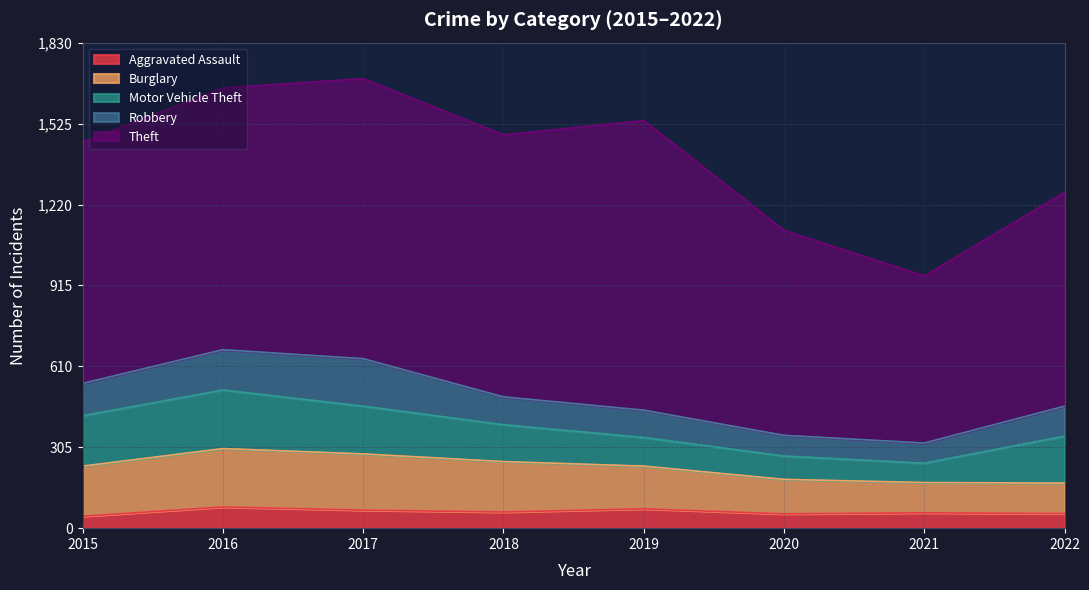

What is the sum of the Motor Vehicle Theft values at 2017 and 2022?

357